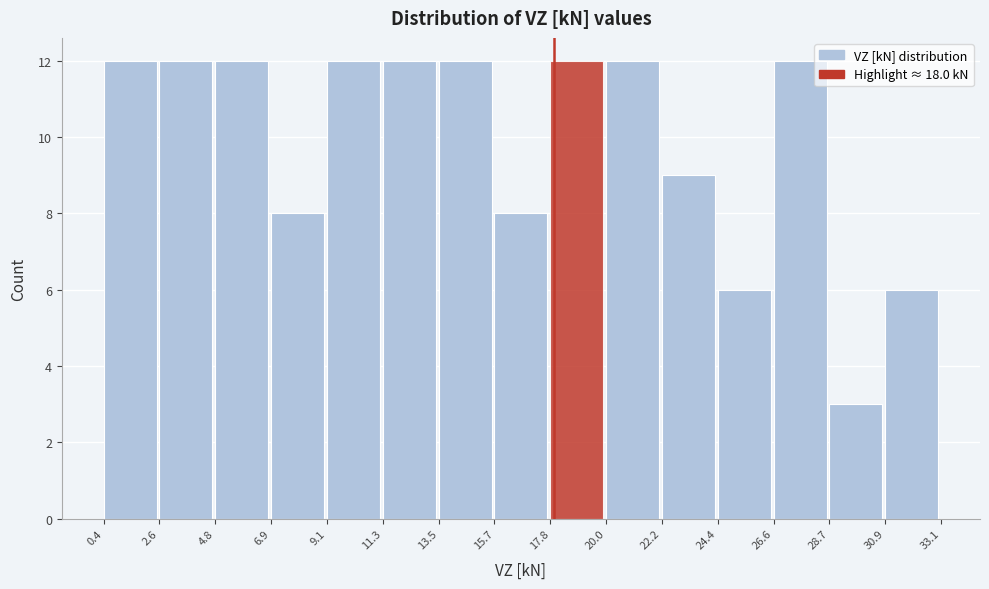

Reading left to right, transcribe this chart: for each bar, give the range it covers on the x-axis and its height. The values are not printed on the chart, so give them approximately, as read against the axis.

0.4 to 2.6: 12
2.6 to 4.8: 12
4.8 to 6.9: 12
6.9 to 9.1: 8
9.1 to 11.3: 12
11.3 to 13.5: 12
13.5 to 15.7: 12
15.7 to 17.8: 8
17.8 to 20.0: 12
20.0 to 22.2: 12
22.2 to 24.4: 9
24.4 to 26.6: 6
26.6 to 28.7: 12
28.7 to 30.9: 3
30.9 to 33.1: 6